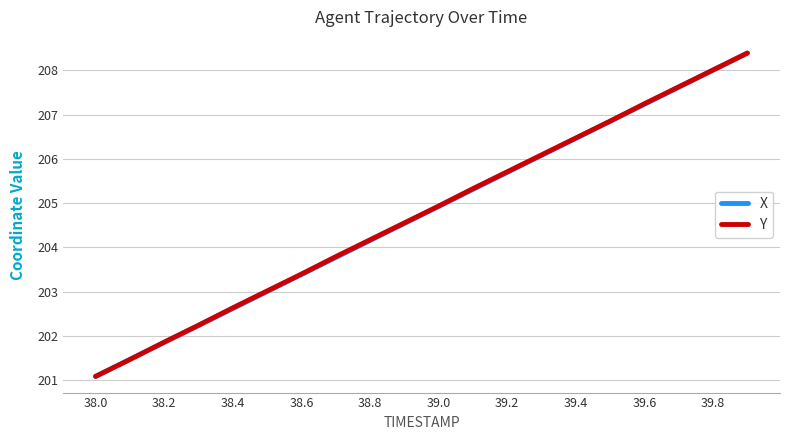

What is the maximum value shown in the chart?

208.4